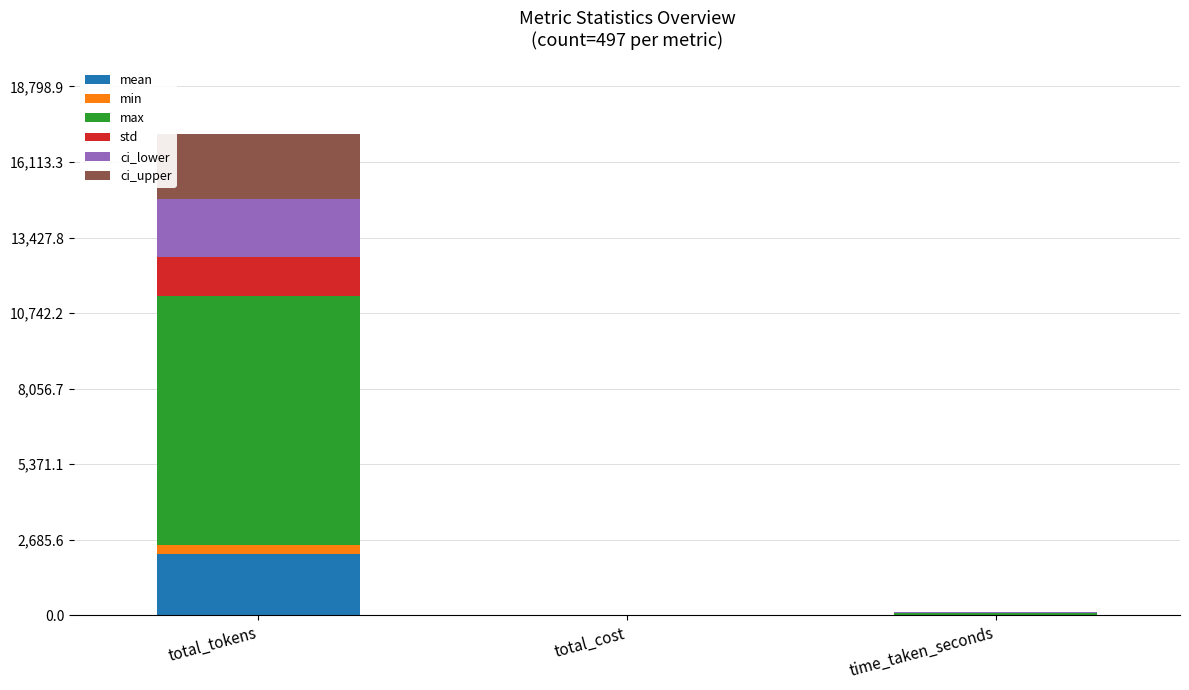

At which category is the sum across all series the highest?

total_tokens